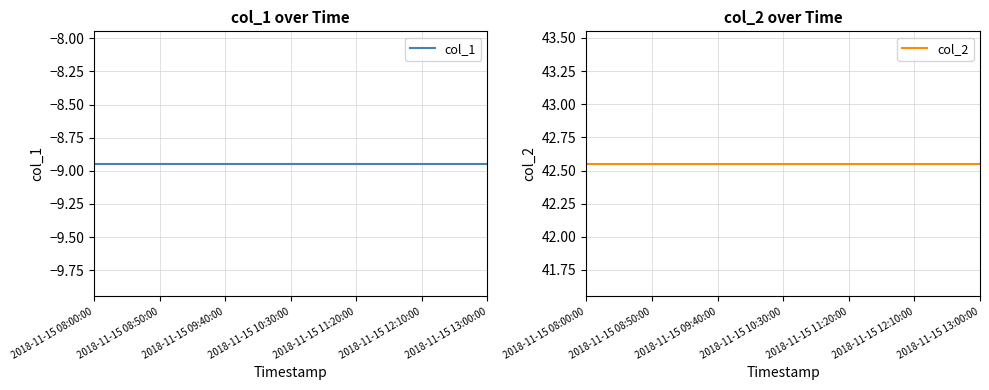

Which series changed the most between 2018-11-15 11:20:00 and 22?

col_1